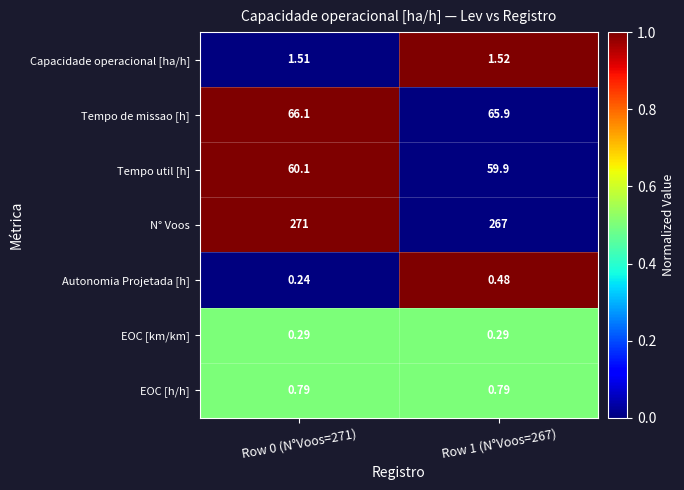

How many values in the Tempo de missao [h] series exceed 66?

1